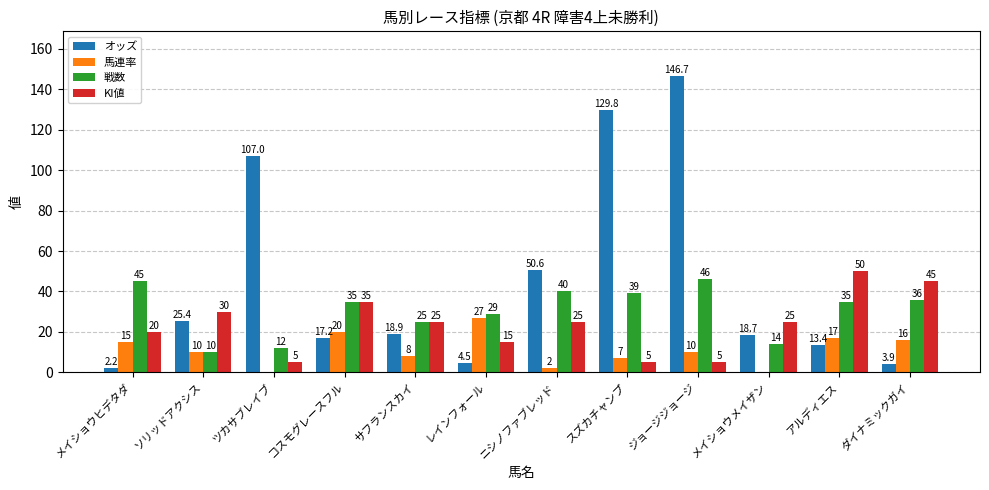

What value does the KI値 series have at ツカサブレイブ?

5.0